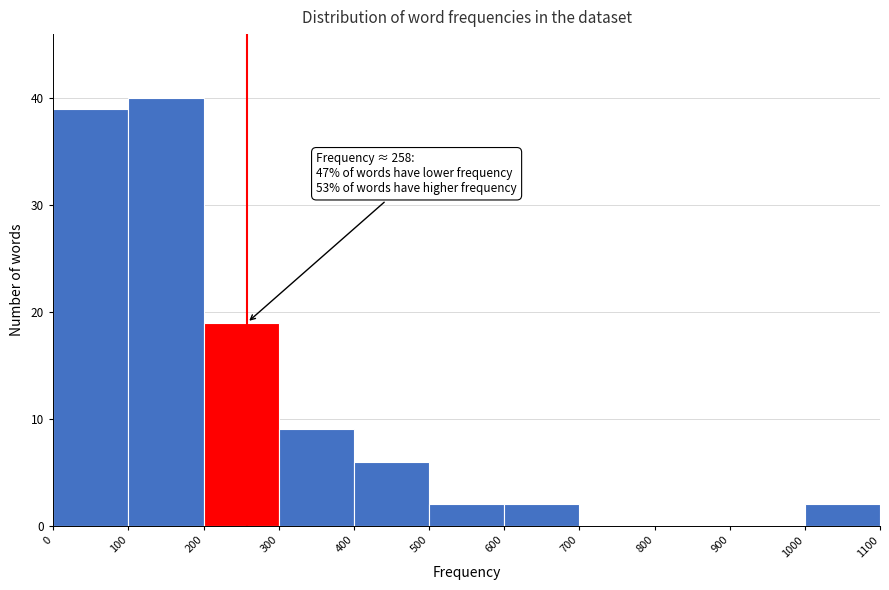

Over which range of the x-axis is the bar tallest?

100 to 200